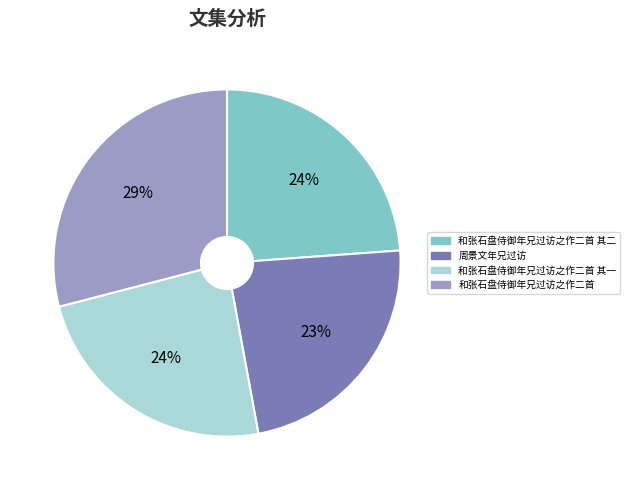

To the nearest percent, what percentage of the pie is 和张石盘侍御年兄过访之作二首 其二?

24%